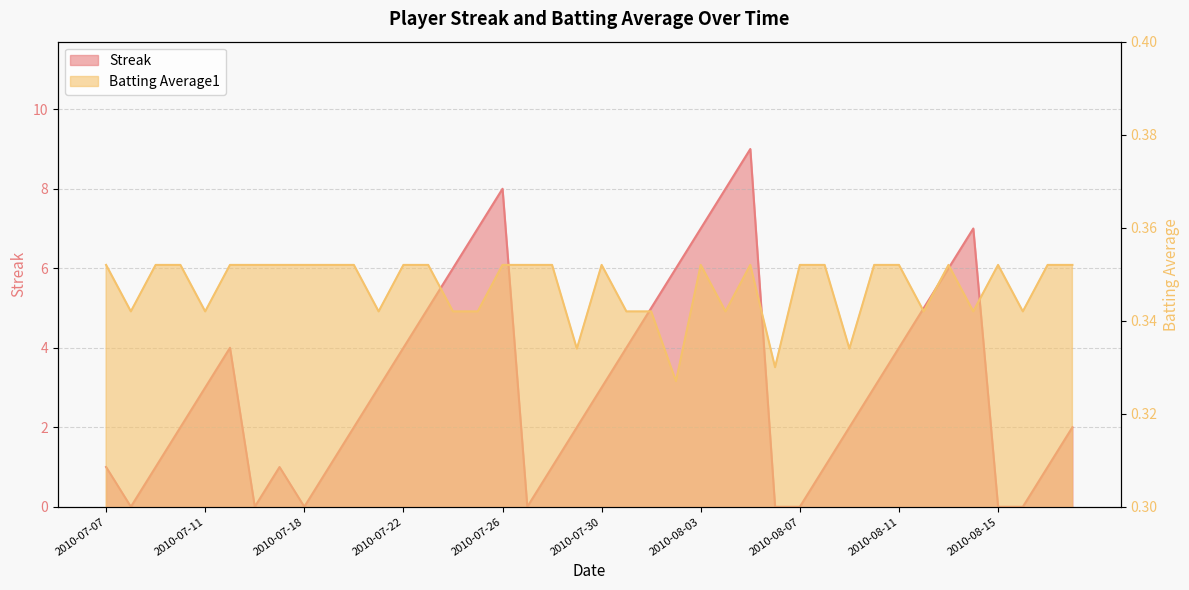

Reading left to right, transcribe all the data shown in this chart.

Streak: 1.0	0.0	1.0	2.0	3.0	4.0	0.0	1.0	0.0	1.0	2.0	3.0	4.0	5.0	6.0	7.0	8.0	0.0	1.0	2.0	3.0	4.0	5.0	6.0	7.0	8.0	9.0	0.0	0.0	1.0	2.0	3.0	4.0	5.0	6.0	7.0	0.0	0.0	1.0	2.0
Batting Average1: 0.4	0.3	0.4	0.4	0.3	0.4	0.4	0.4	0.4	0.4	0.4	0.3	0.4	0.4	0.3	0.3	0.4	0.4	0.4	0.3	0.4	0.3	0.3	0.3	0.4	0.3	0.4	0.3	0.4	0.4	0.3	0.4	0.4	0.3	0.4	0.3	0.4	0.3	0.4	0.4